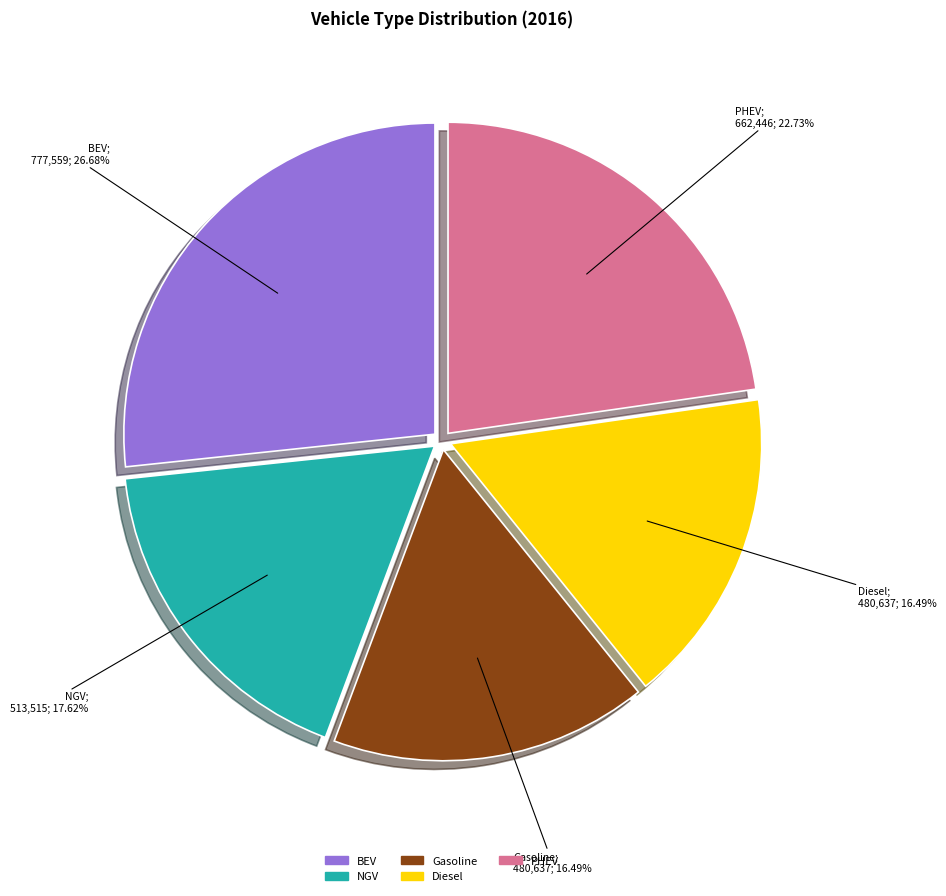

Is there a majority slice in this chart?

No